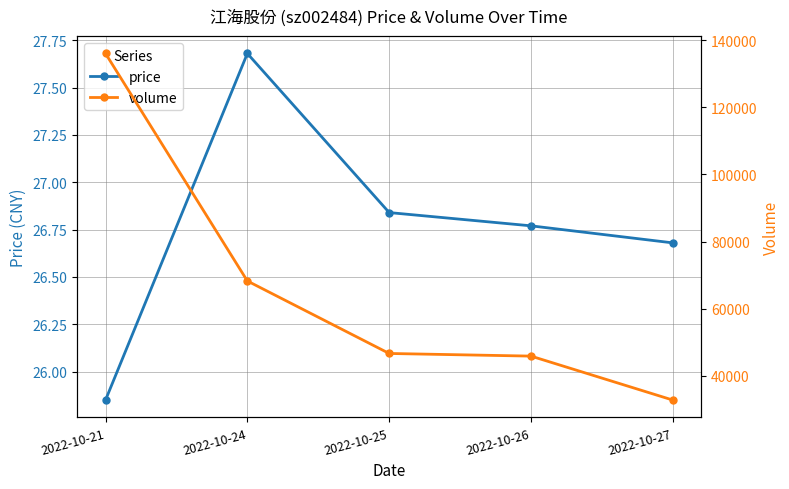

At how many categories does at least one series exceed 131468?

1